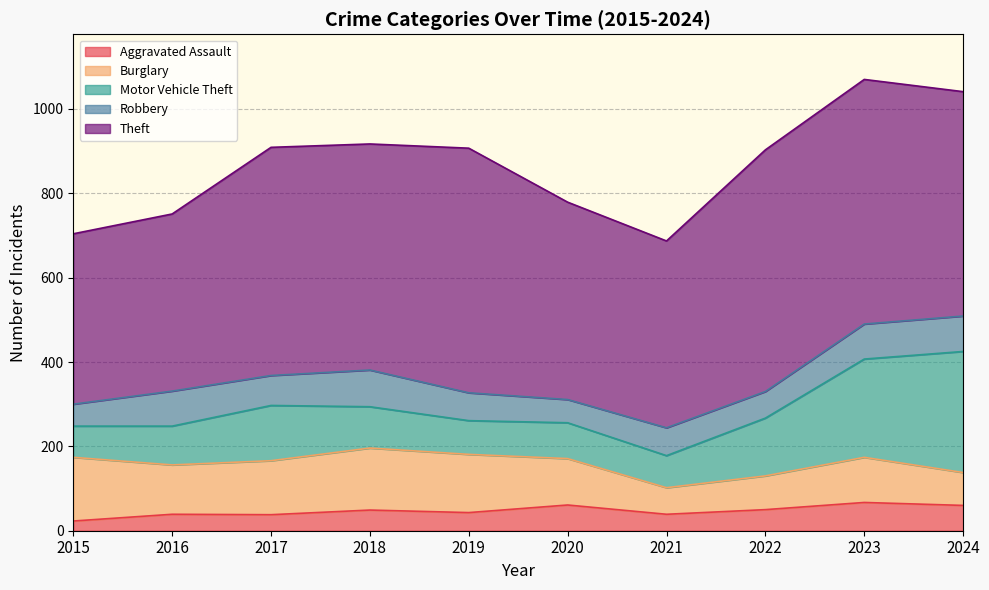

What is the sum of all Theft values?

5077